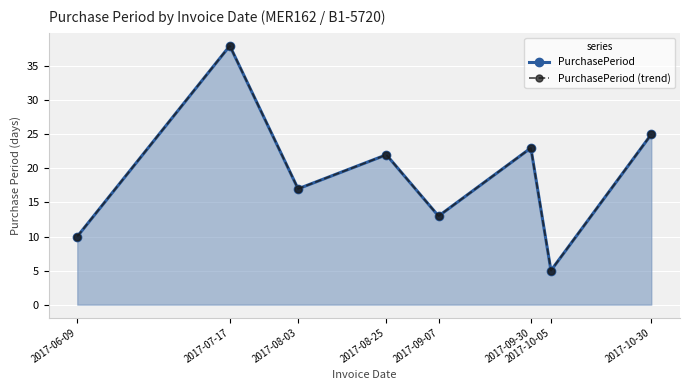

Does the chart display data point markers on the line(s)?

Yes